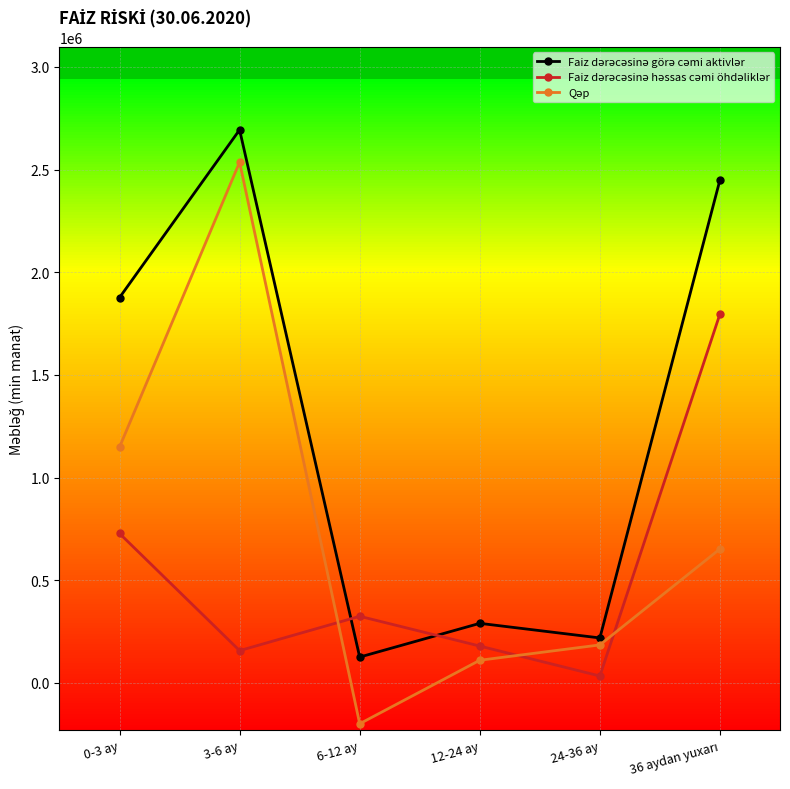

What is the difference between the maximum and minimum values in the Faiz dərəcəsinə görə cəmi aktivlər series?

2567295.4